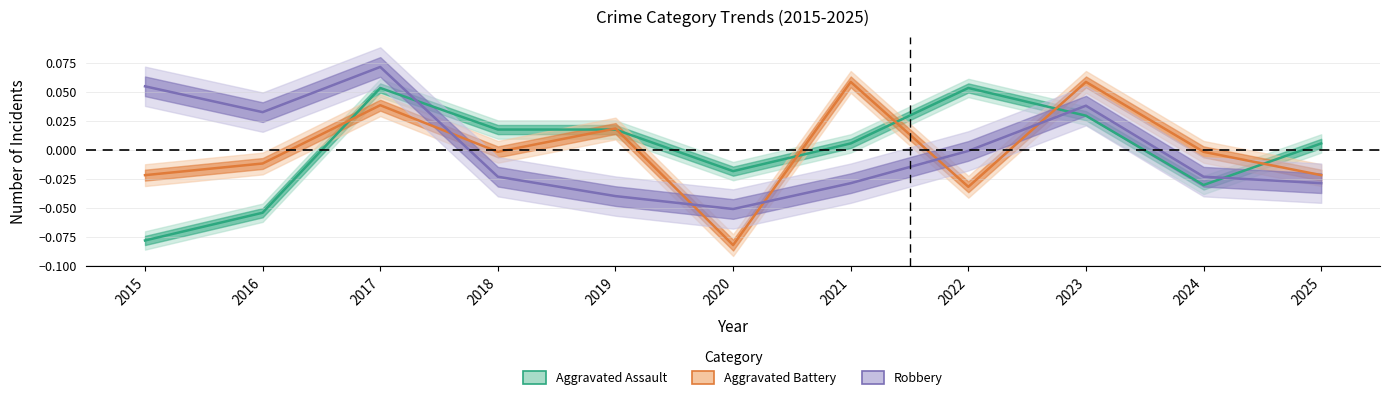

Rank the series by their maximum value, from highest to lowest.

Robbery, Aggravated Battery, Aggravated Assault